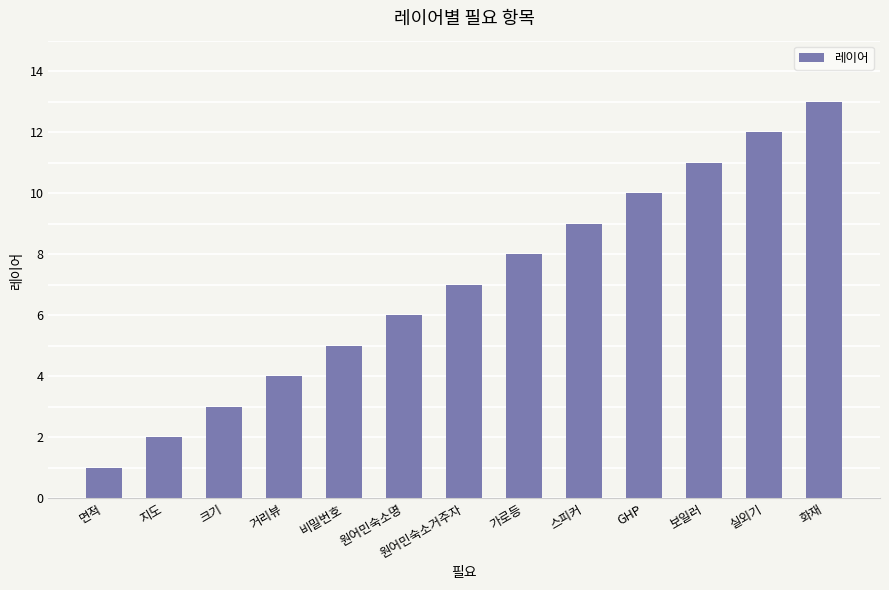

What is the smallest value displayed?

1